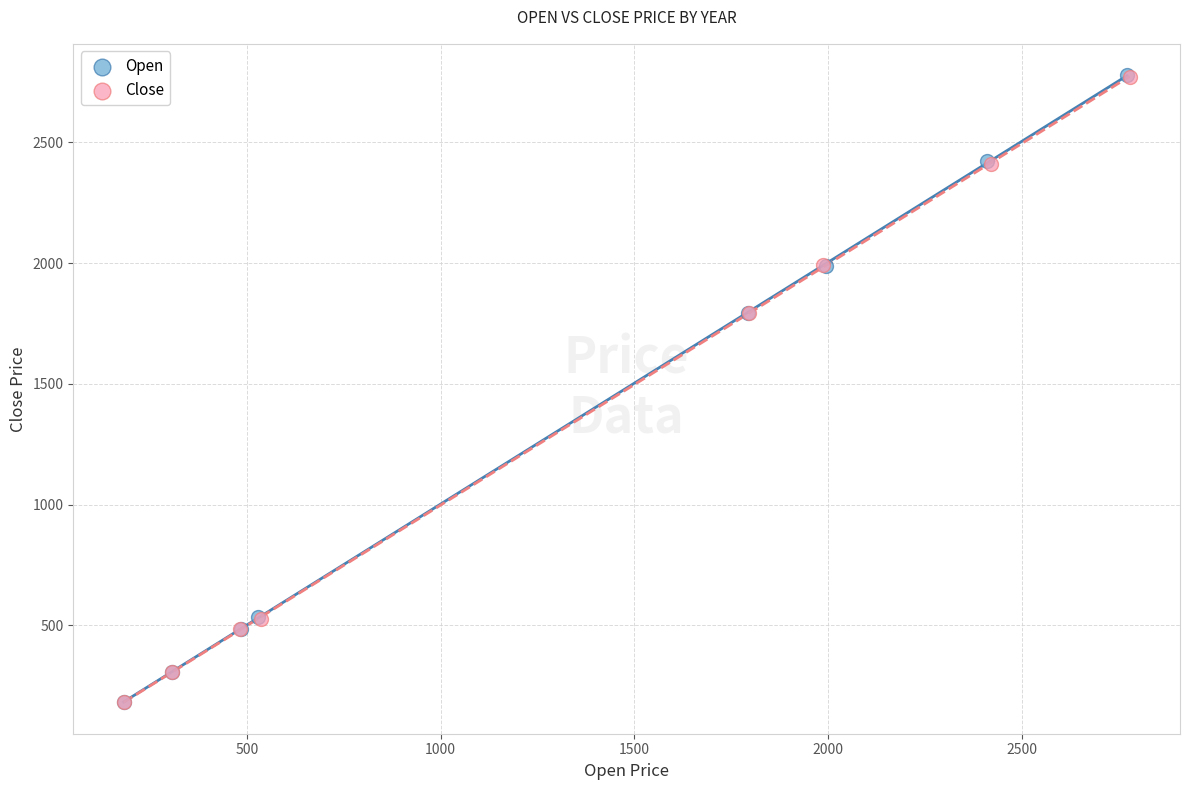

Which series has the largest Y range (max minus min)?

Open